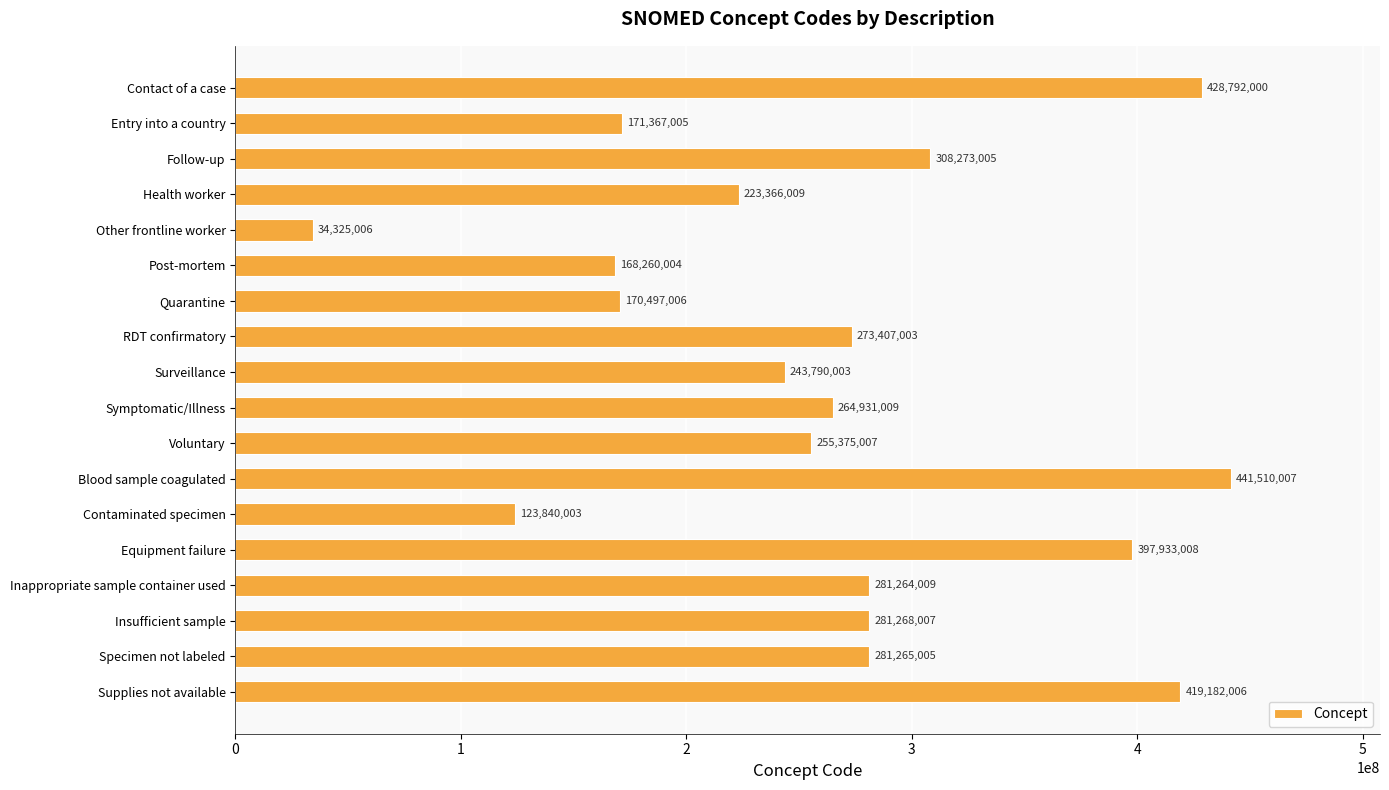

What is the smallest value displayed?

34325006